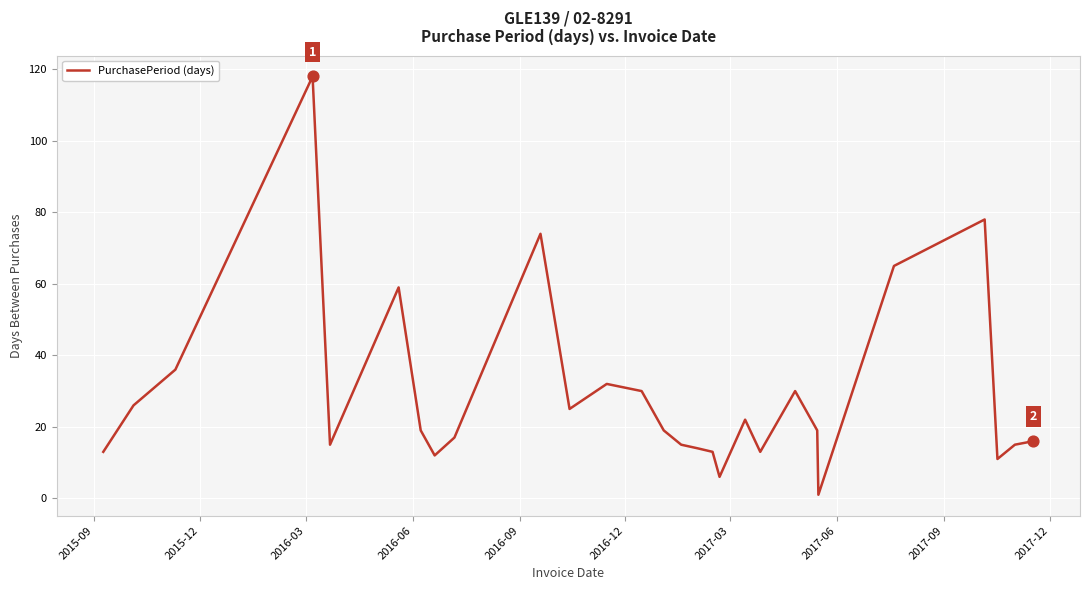

What is the maximum value shown in the chart?

118